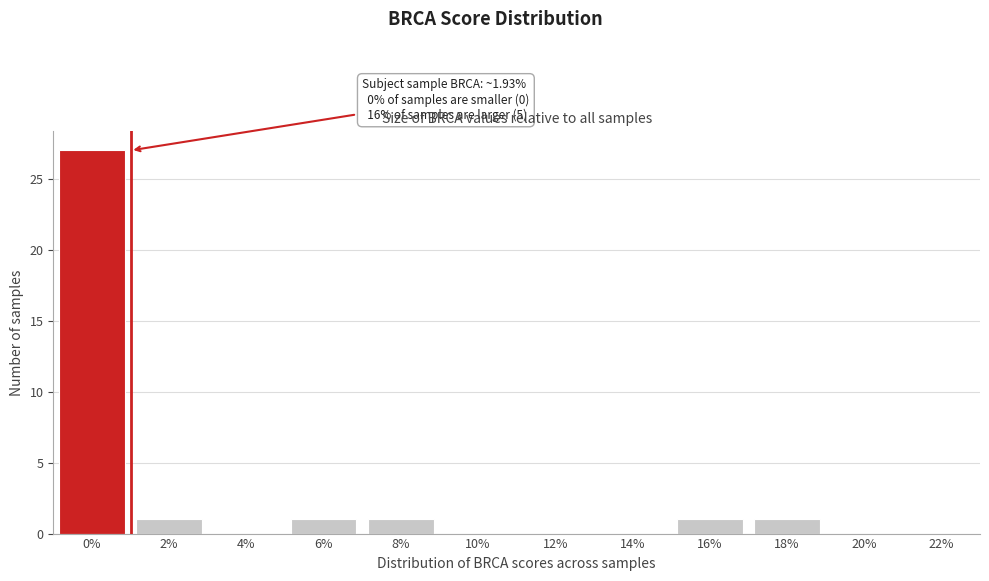

Reading right to left, transcribe all the data shown in this chart.

20%=0	18%=1	16%=1	14%=0	12%=0	10%=0	8%=1	6%=1	4%=0	2%=1	0%=27